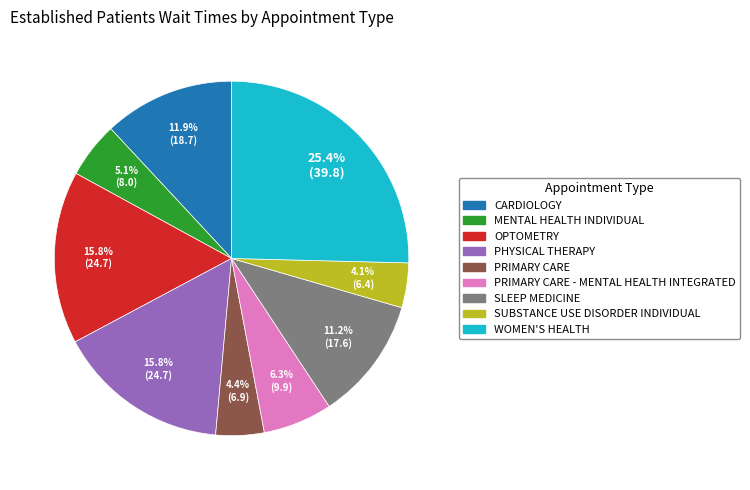

Is there any slice that represents more than half of the pie?

No